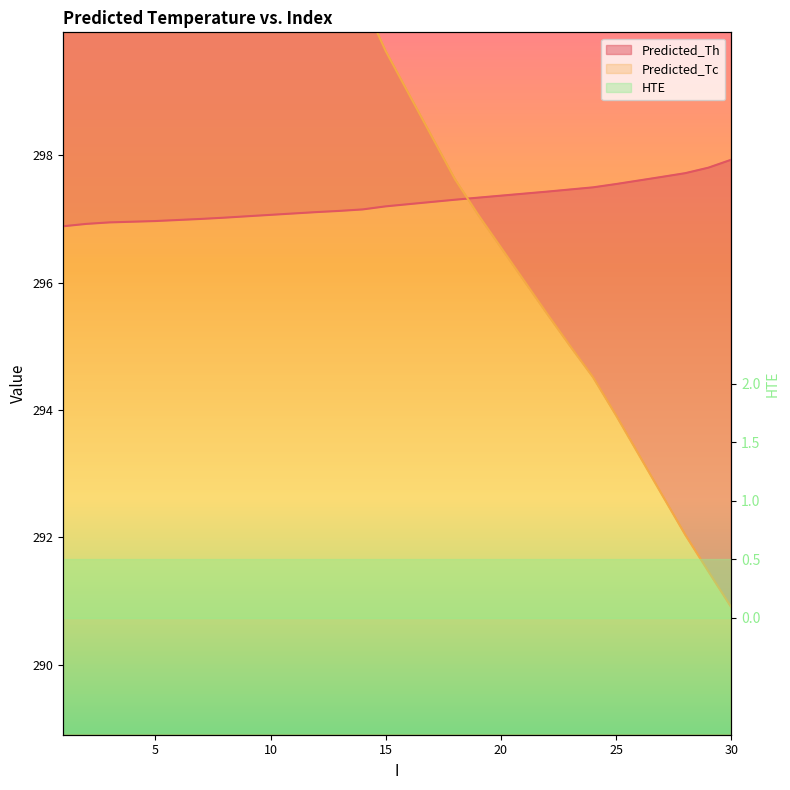

At which label is Predicted_Tc closest to 299?

16